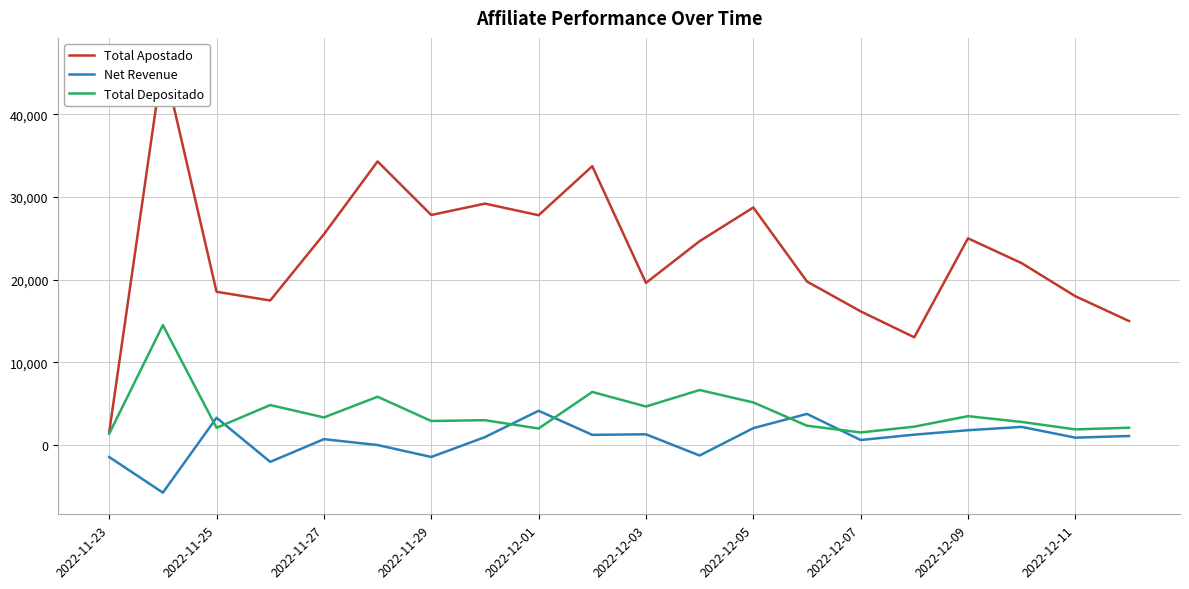

What position from the right is 11?

9